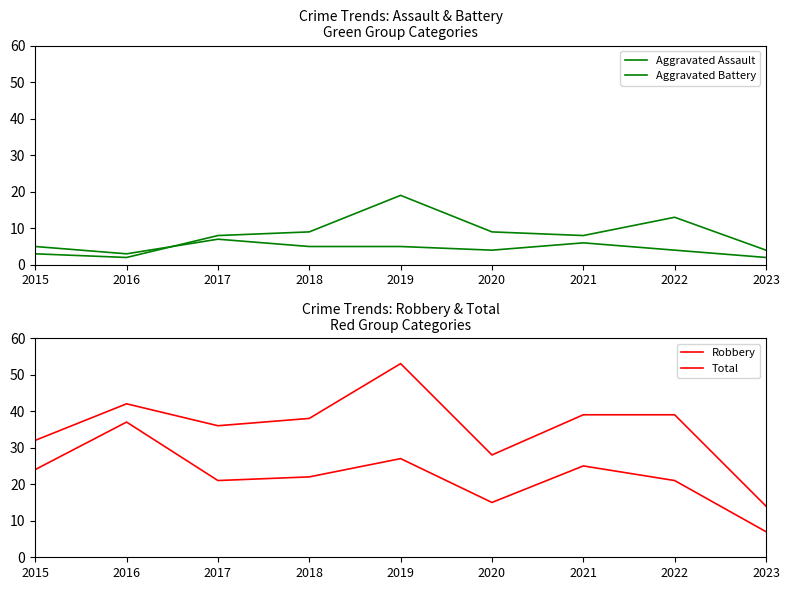

What is the difference between the maximum and minimum values in the Aggravated Assault series?

5